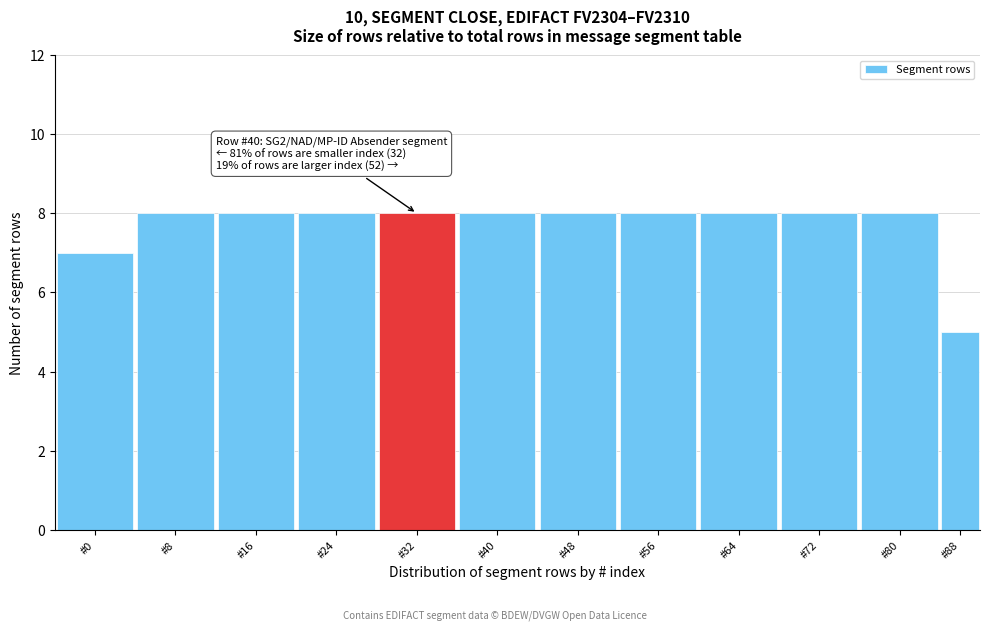

Reading left to right, list all the values displayed in this chart.

#0=7	#8=8	#16=8	#24=8	#32=8	#40=8	#48=8	#56=8	#64=8	#72=8	#80=8	#88=5